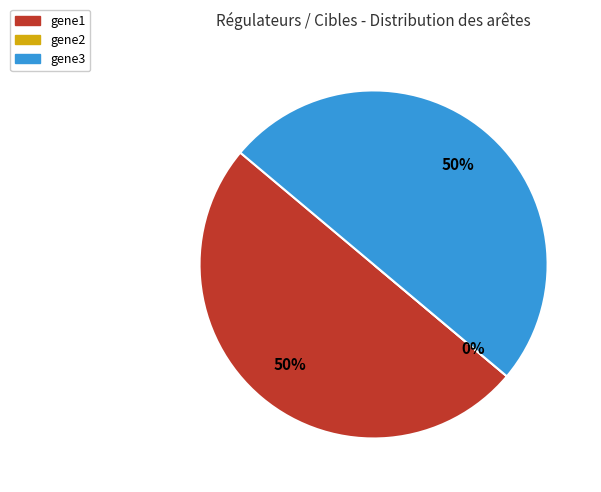

What is the change in value from gene2 to gene3?

+1